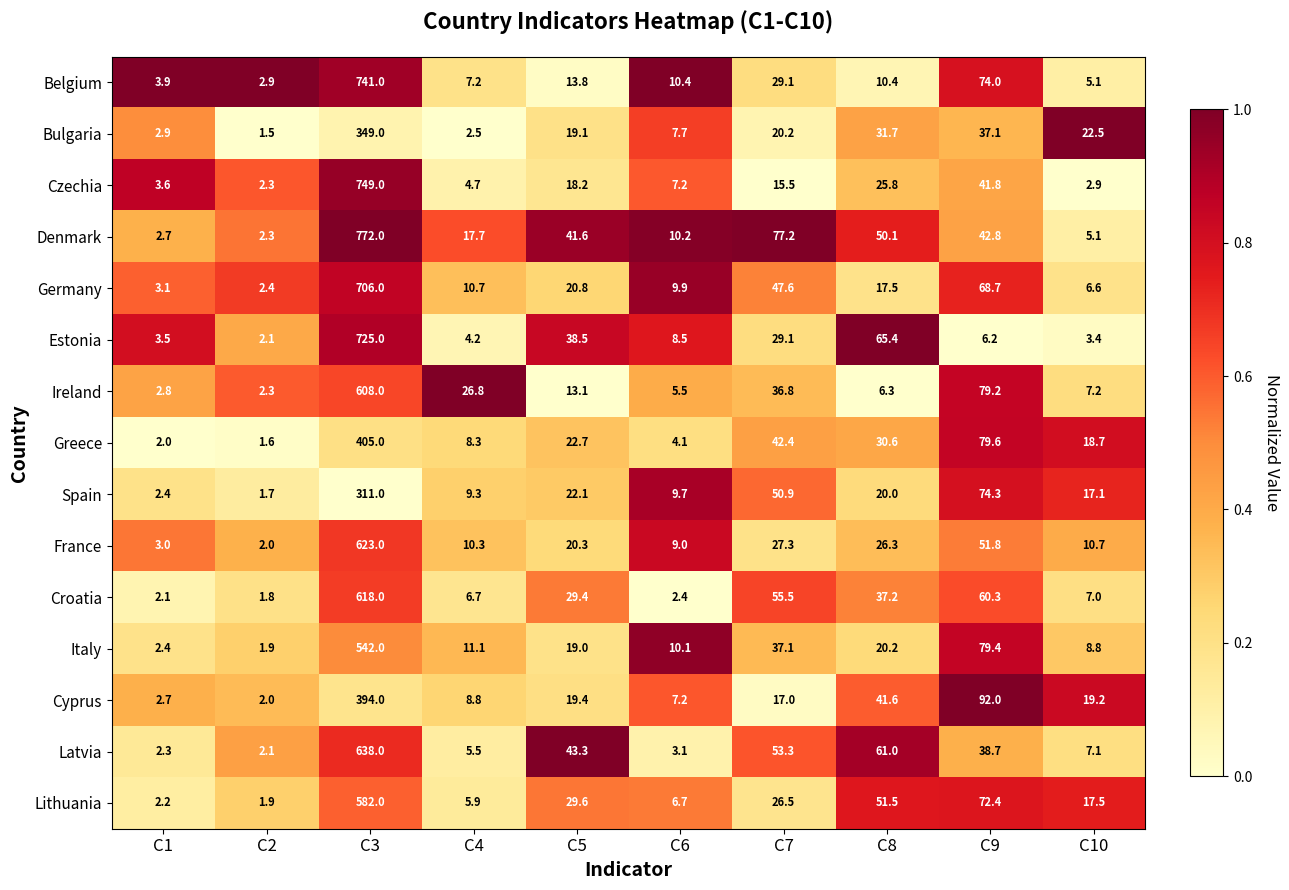

Read the Lithuania value at C7.

26.5